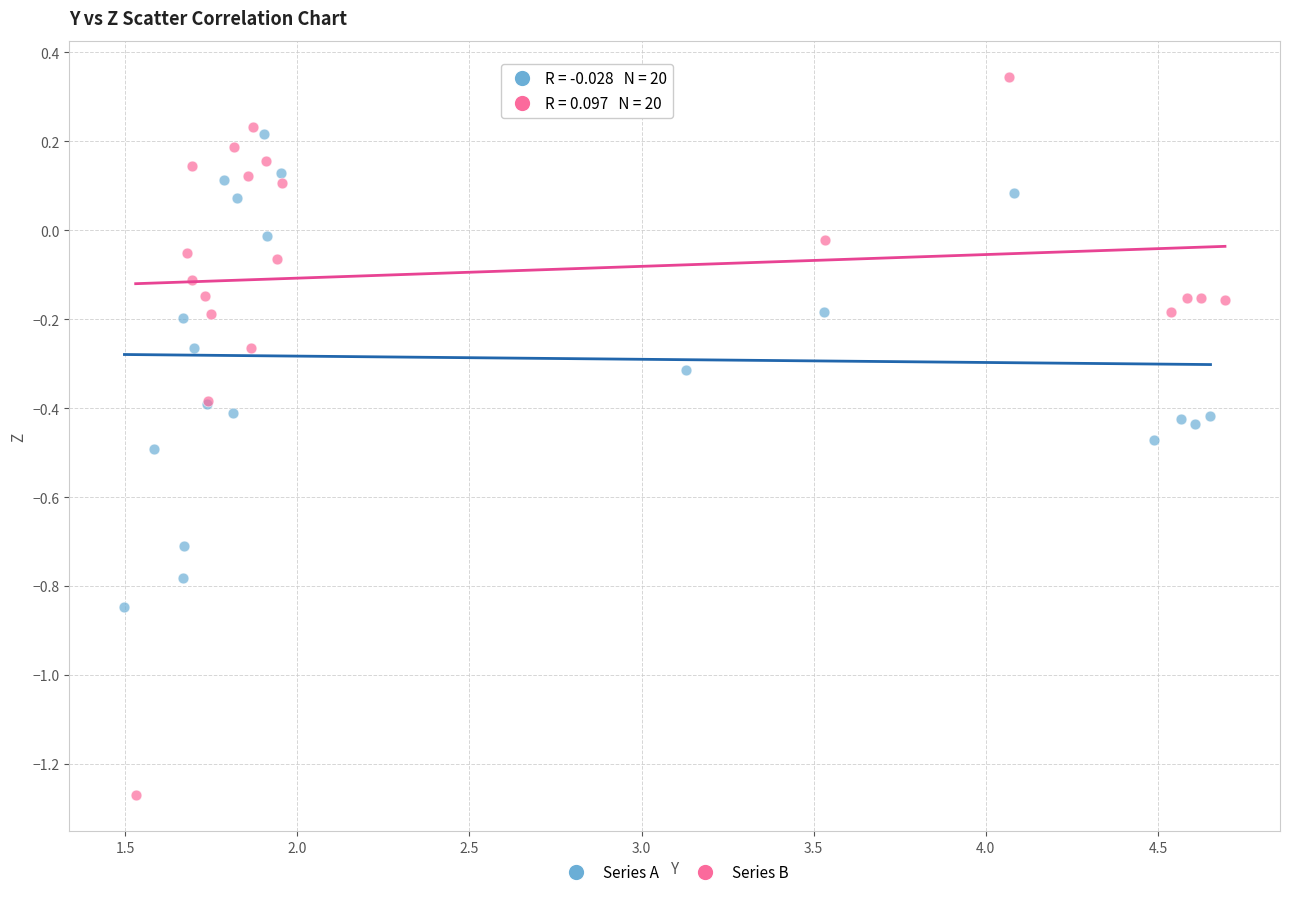

Which series has the largest Y range (max minus min)?

Series B